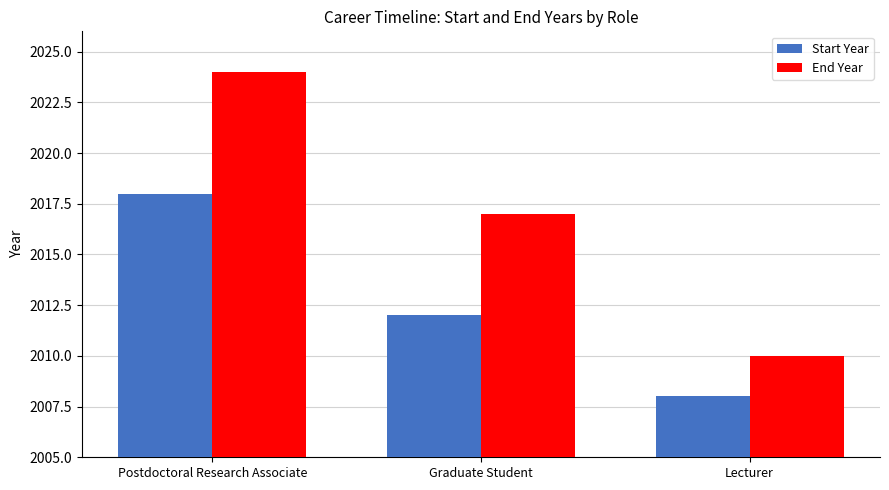

What is the label of the 1st bar from the right?

Lecturer